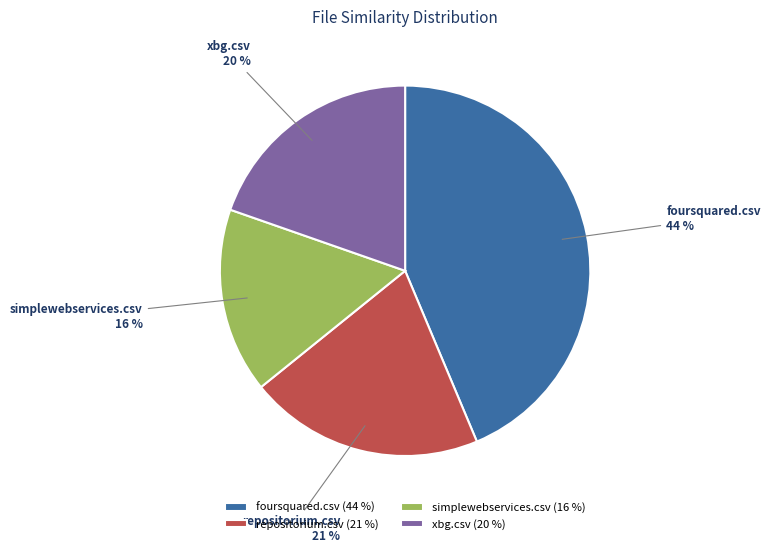

Which slice is the smallest?

simplewebservices.csv